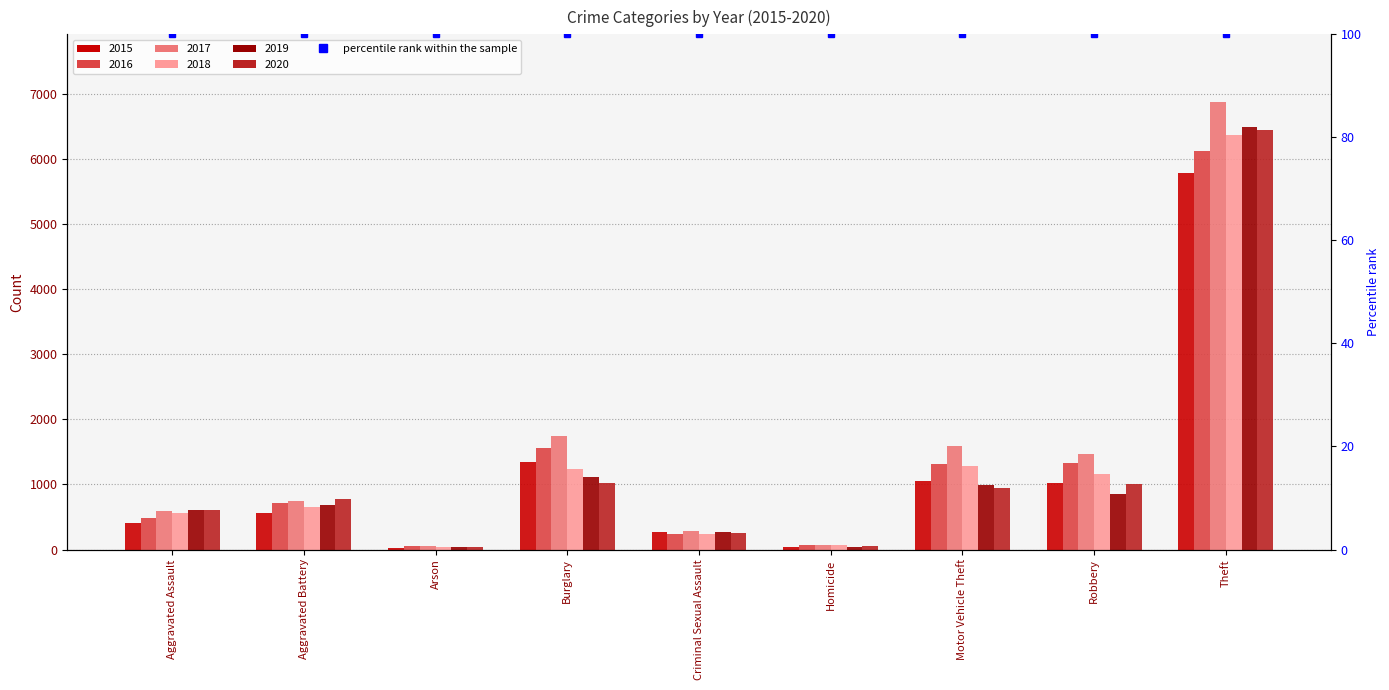

Count the number of categories in the chart.

9